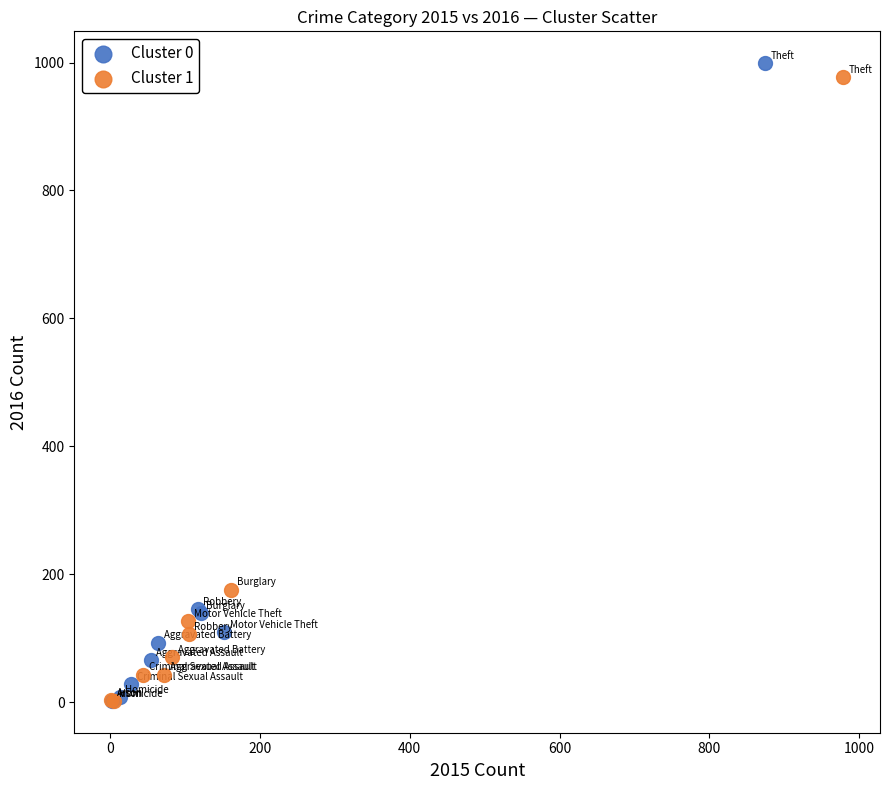

Which series has the widest spread of Y values?

Cluster 0